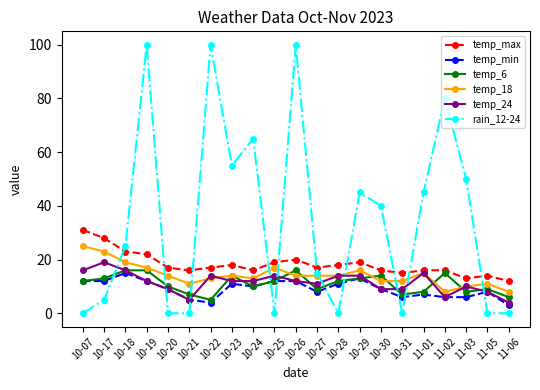

Does the chart display data point markers on the line(s)?

Yes